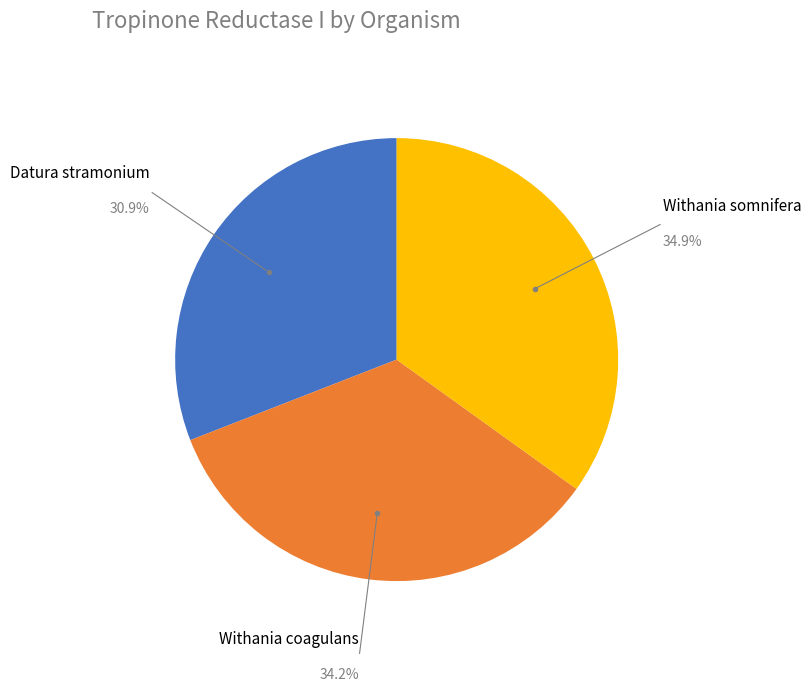

Rank the categories by value from lowest to highest.

Datura stramonium, Withania coagulans, Withania somnifera